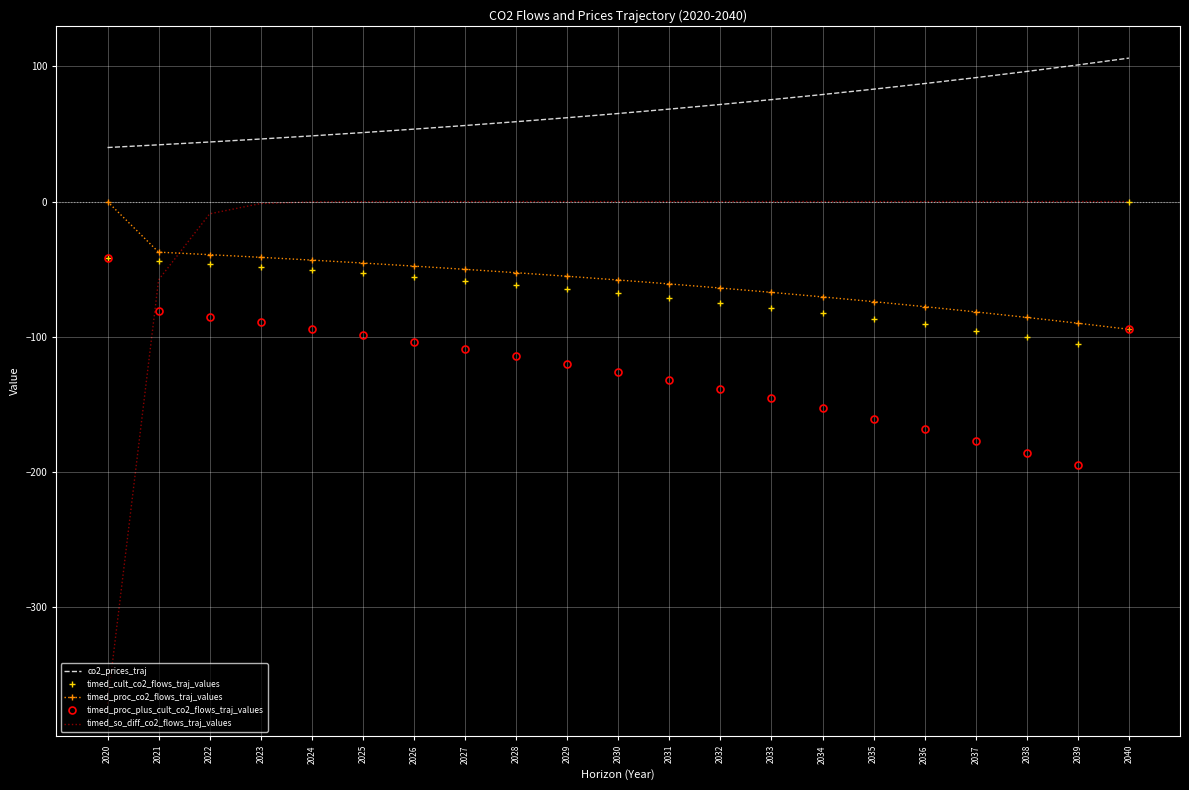

What is the maximum value shown in the chart?

106.1